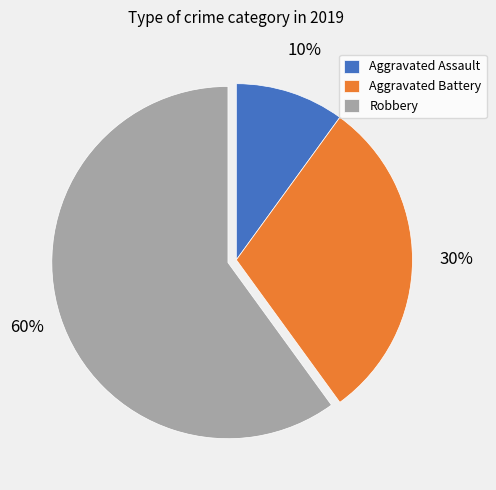

Combined, do Robbery and Aggravated Assault account for over 50%?

Yes